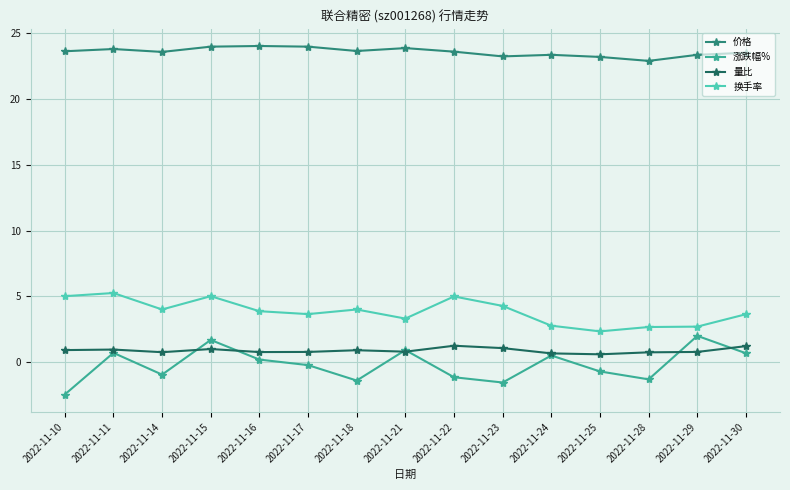

True or false: 价格 has more than 0 points higher than both neighbors.

True